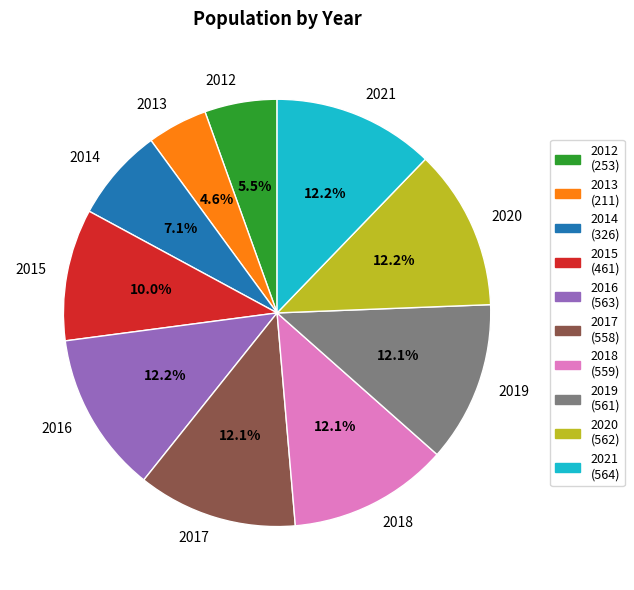

Which has a higher value, 2019 or 2015?

2019